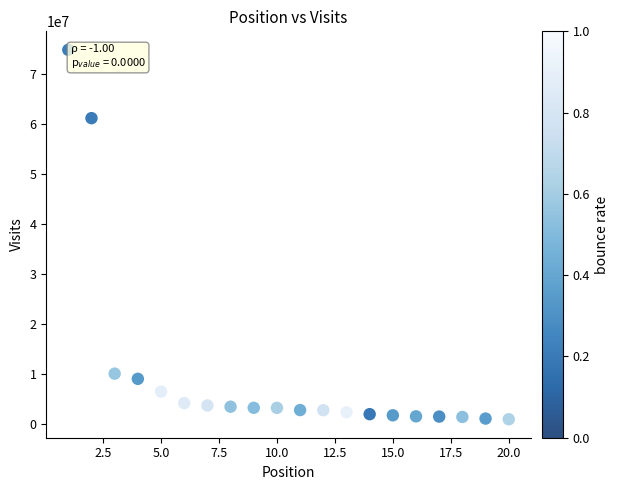

What is the range of X values (max minus min)?

19